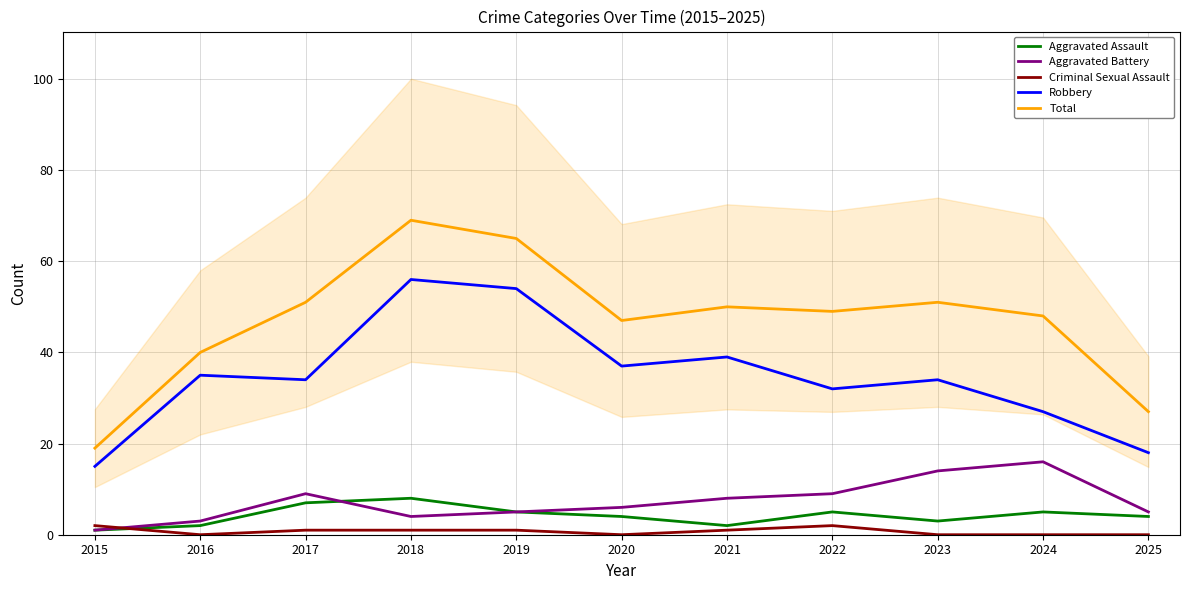

How many interior local peaks does the Total series have?

3